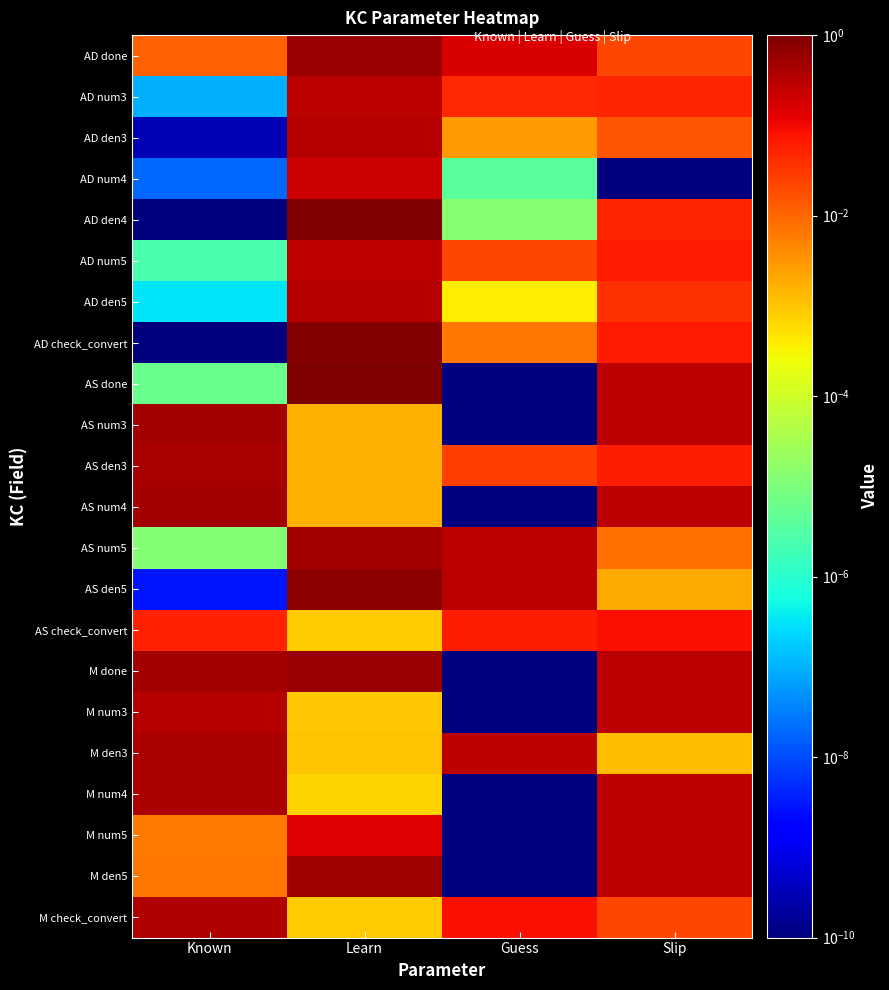

What is the greatest value displayed?

1.0